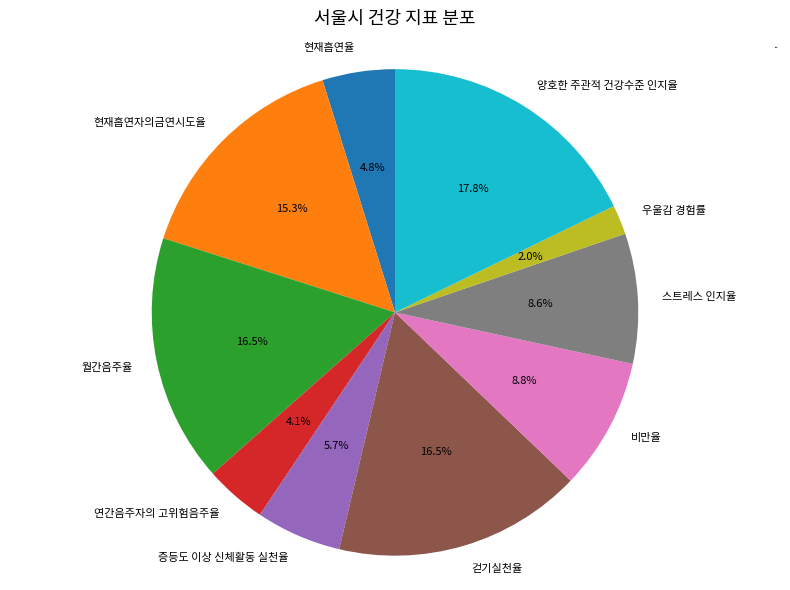

Between 우울감 경험률 and 스트레스 인지율, which is larger?

스트레스 인지율